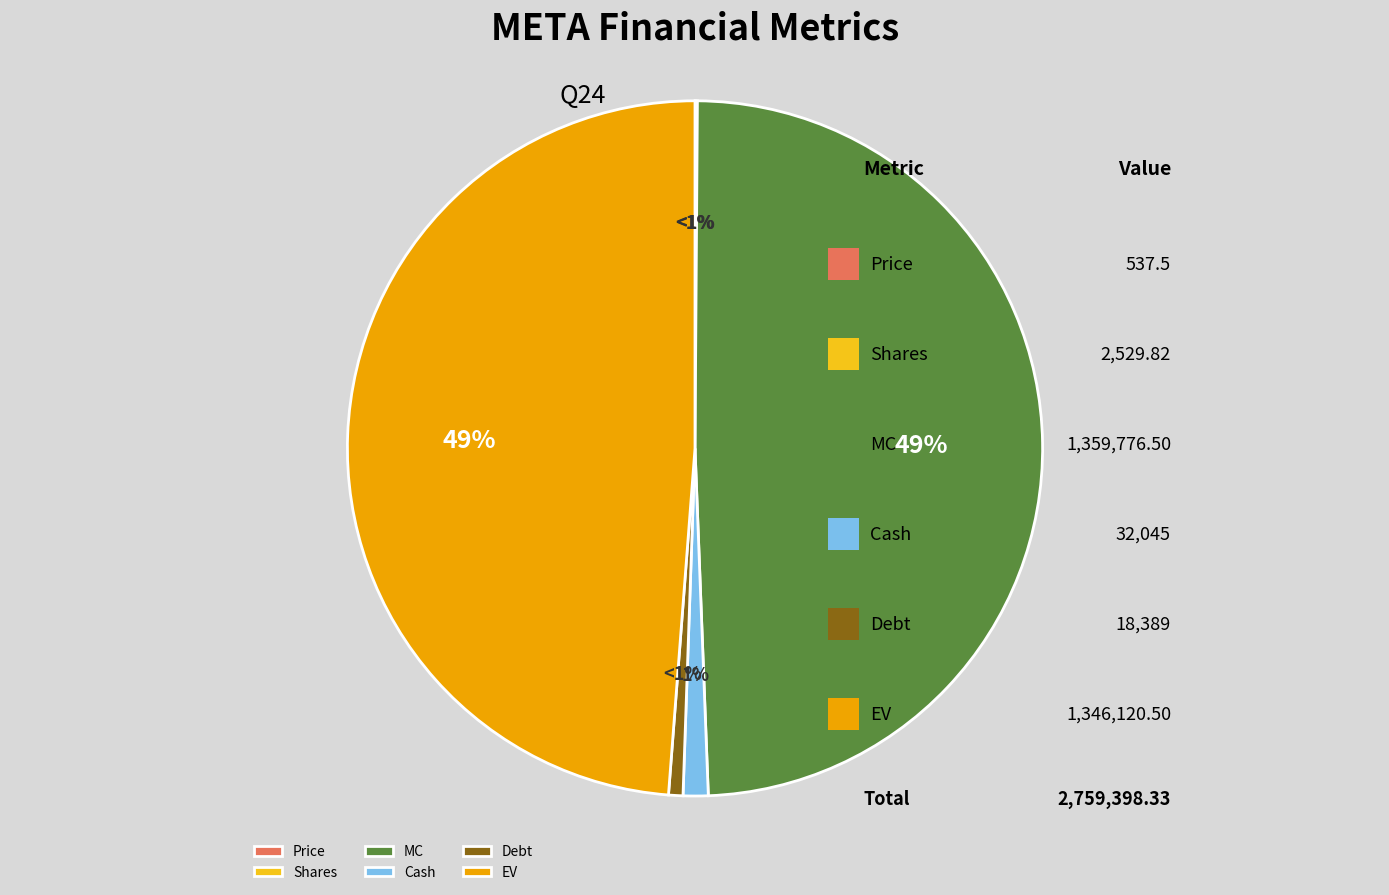

The MC slice represents 49% of the pie. True or false?

True